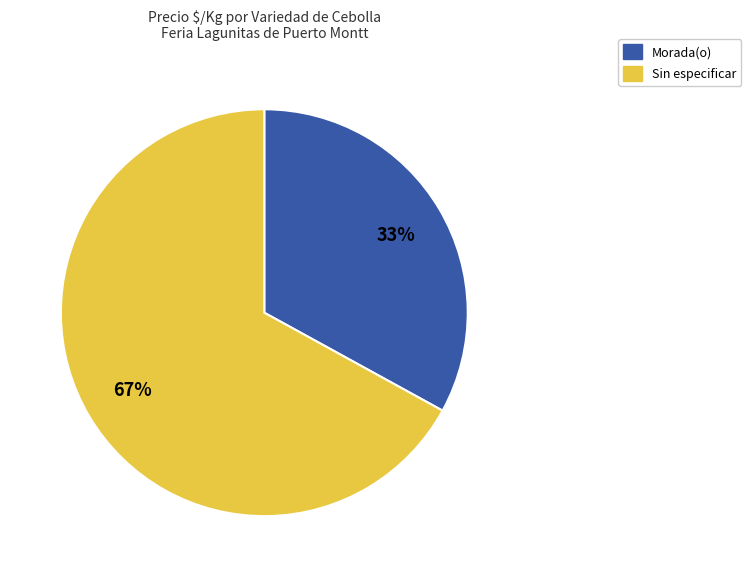

Rank the categories by value from highest to lowest.

Sin especificar, Morada(o)